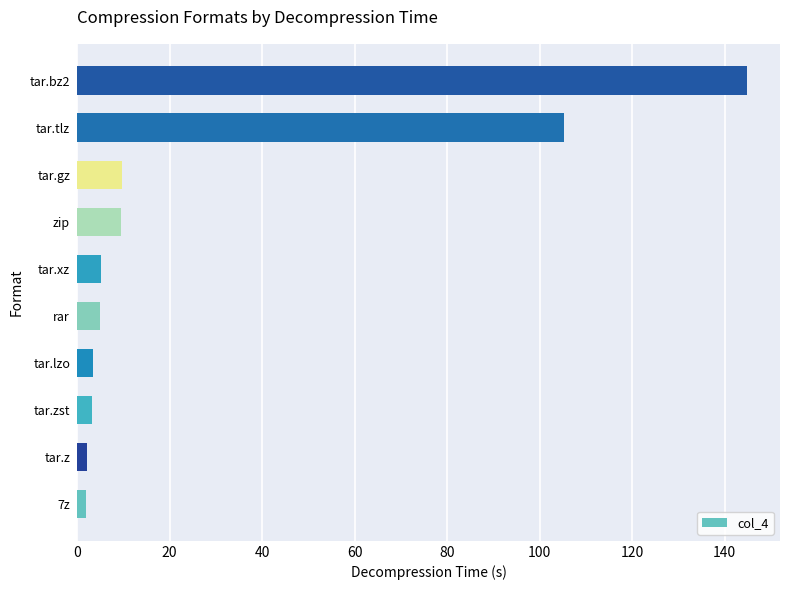

Which has a higher value, rar or tar.bz2?

tar.bz2